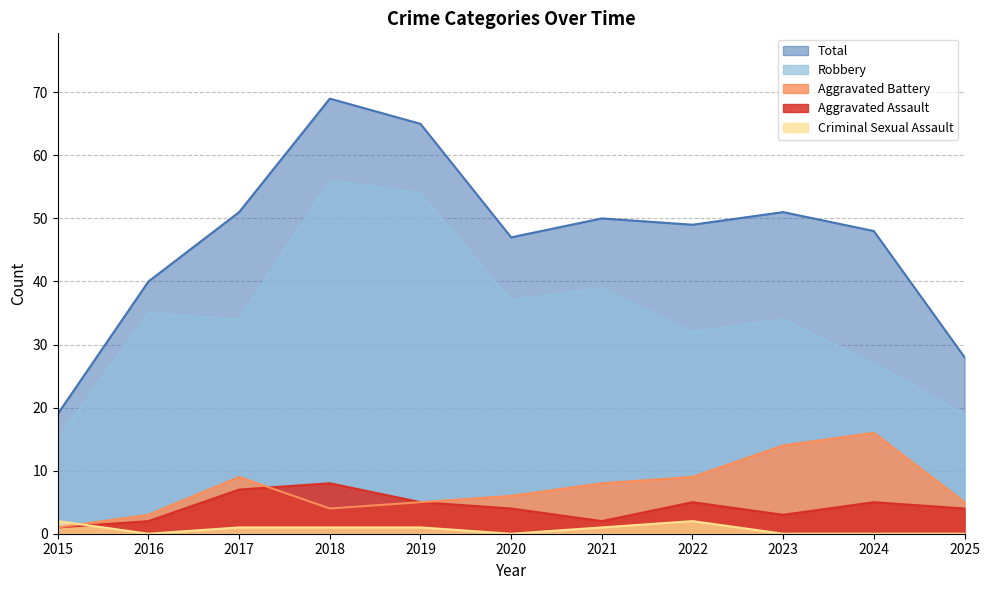

Where is the first local maximum for Total?

2018